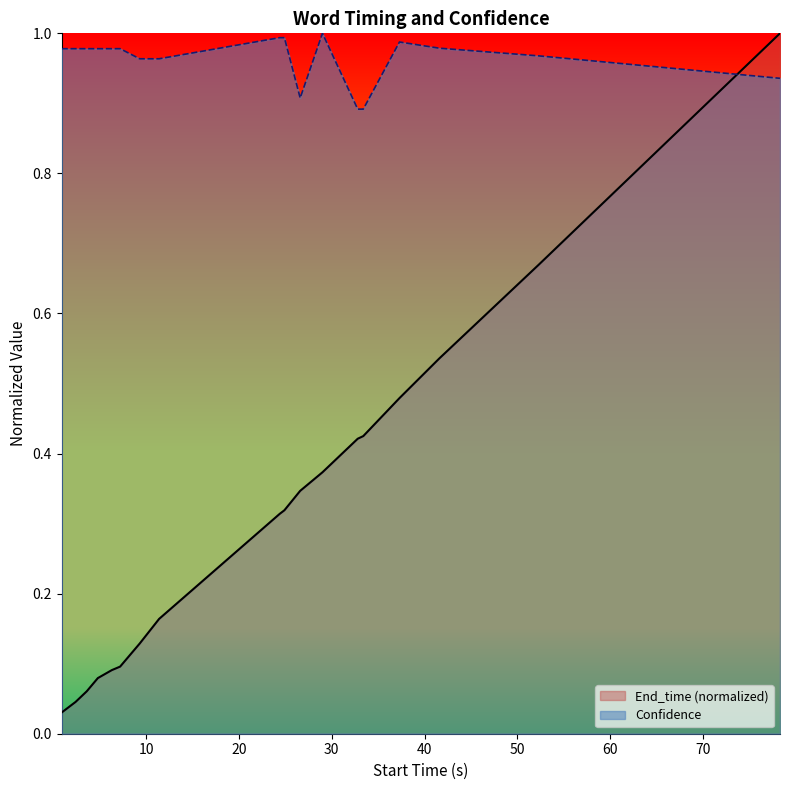

Rank the series by their average value, from highest to lowest.

Confidence, End_time (normalized)